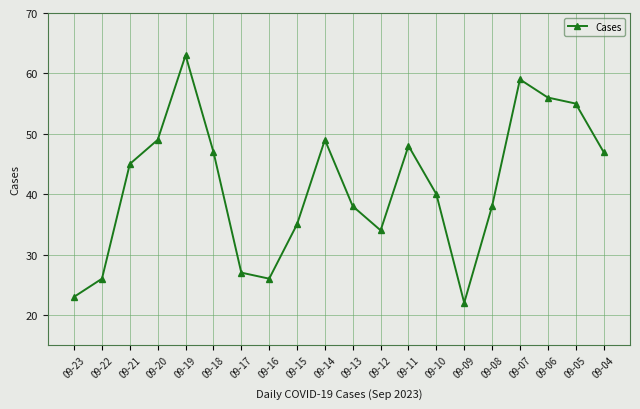

What is the minimum value shown in the chart?

22